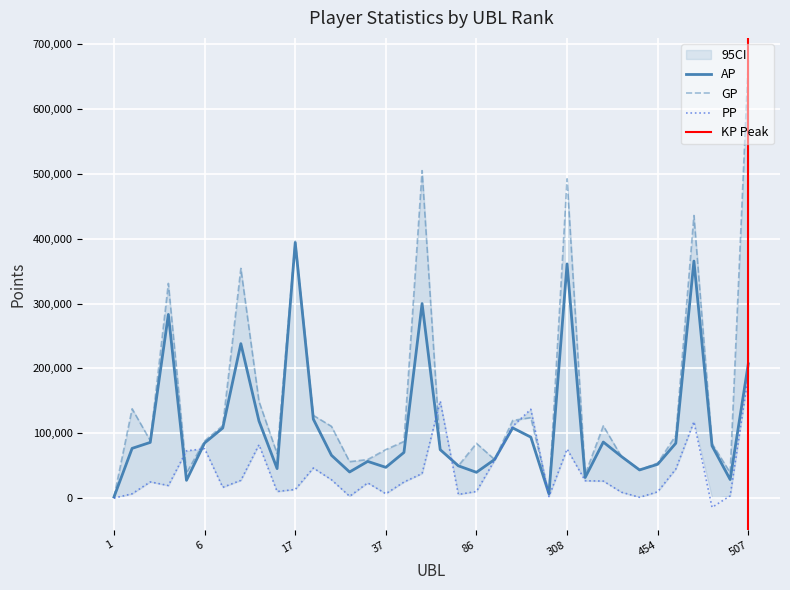

Reading right to left, list all the values displayed in this chart.

AP: 507=207014	502=28646	499=80599	490=365478	465=84592	454=52156	400=43445	352=64176	351=86451	318=31772	308=361074	300=6555	290=94045	250=108262	226=59515	86=39765	77=49807	67=74719	62=299954	61=70411	37=47435	32=56594	20=40273	19=66027	18=121714	17=393873	13=45481	10=118935	9=238140	8=108025	6=85032	5=27428	4=283176	3=85883	2=76698	1=1710
GP: 507=675097	502=39231	499=84078	490=435806	465=96653	454=54035	400=43445	352=64176	351=111425	318=36732	308=492292	300=6555	290=124085	250=119744	226=59611	86=84447	77=49807	67=74719	62=504956	61=87366	37=74805	32=59508	20=56217	19=110649	18=127593	17=396333	13=68551	10=149190	9=354238	8=111677	6=88236	5=38570	4=331088	3=88745	2=137765	1=1710
PP: 507=188725	502=3489	499=-14307	490=117791	465=44829	454=9739	400=1220	352=9106	351=26289	318=26765	308=75619	300=2341	290=136984	250=110767	226=58289	86=10205	77=5705	67=149642	62=37875	61=24859	37=6742	32=23475	20=2815	19=28308	18=46413	17=13345	13=10207	10=82267	9=27415	8=16642	6=76151	5=72936	4=19389	3=25007	2=6697	1=0